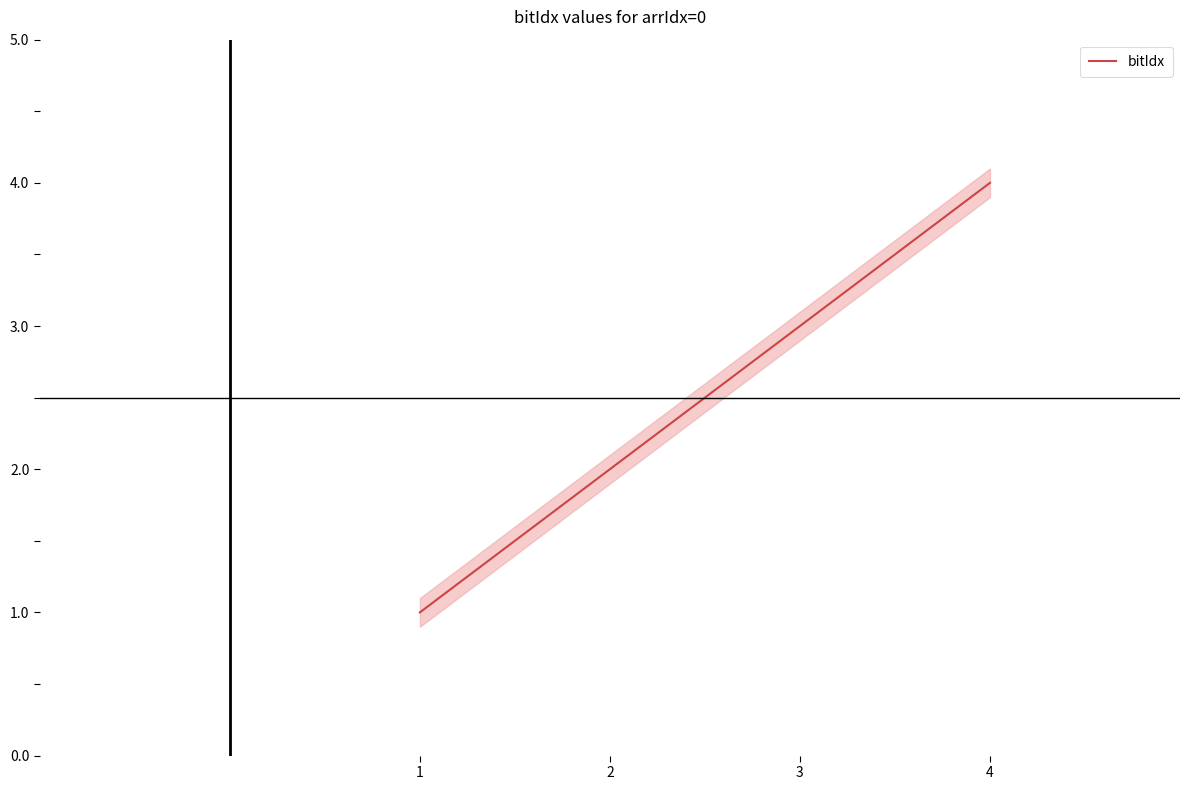

What is the value of the 2nd point from the left?

2